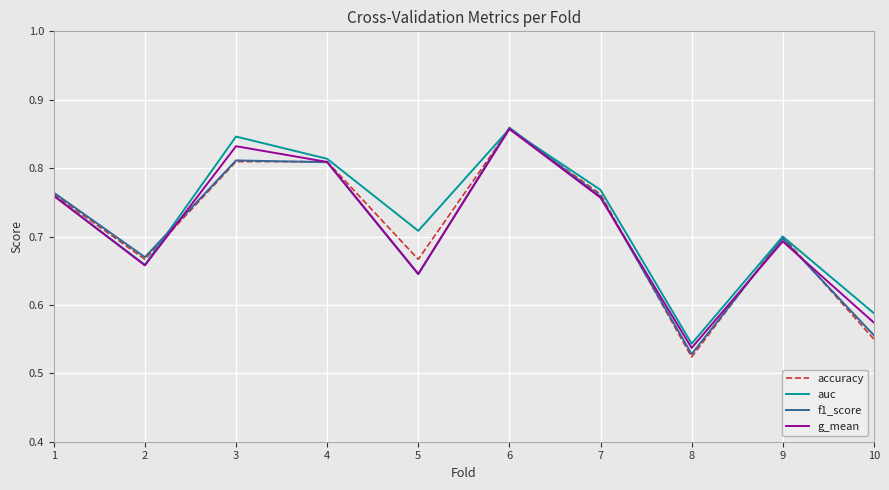

What are all the series names shown in the legend?

accuracy, auc, f1_score, g_mean